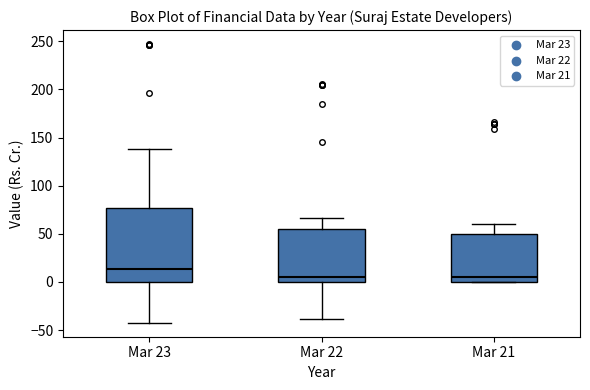

Reading left to right, transcribe this box plot: for each box, give where its median line is, the range the box spans, and where its two whiskers end, as read against the y-axis. The values are not printed on the chart, so give them approximately, as read against the axis.

Mar 23: median 15, box 0 to 75, whiskers -40 to 140
Mar 22: median 5, box 0 to 55, whiskers -40 to 65
Mar 21: median 5, box 0 to 50, whiskers 0 to 60